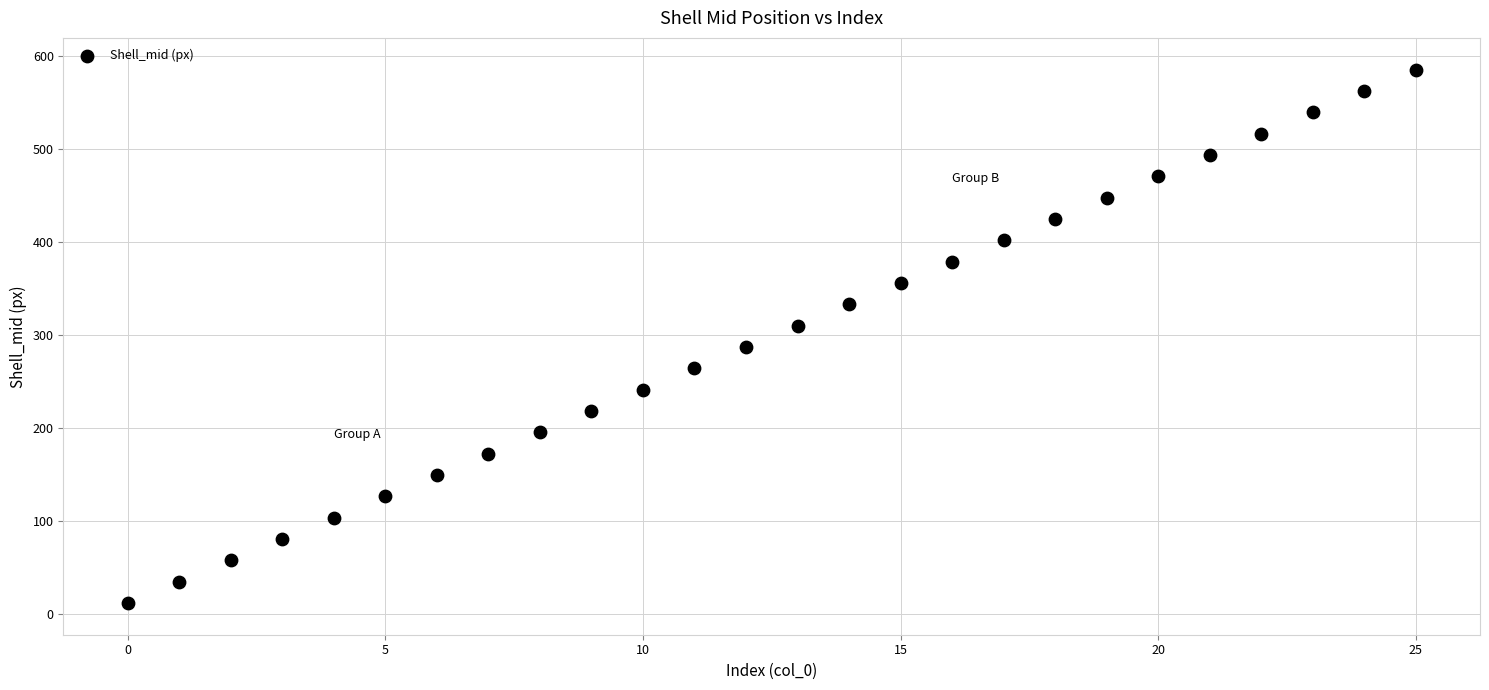

How many points are shown in the scatter plot?

26